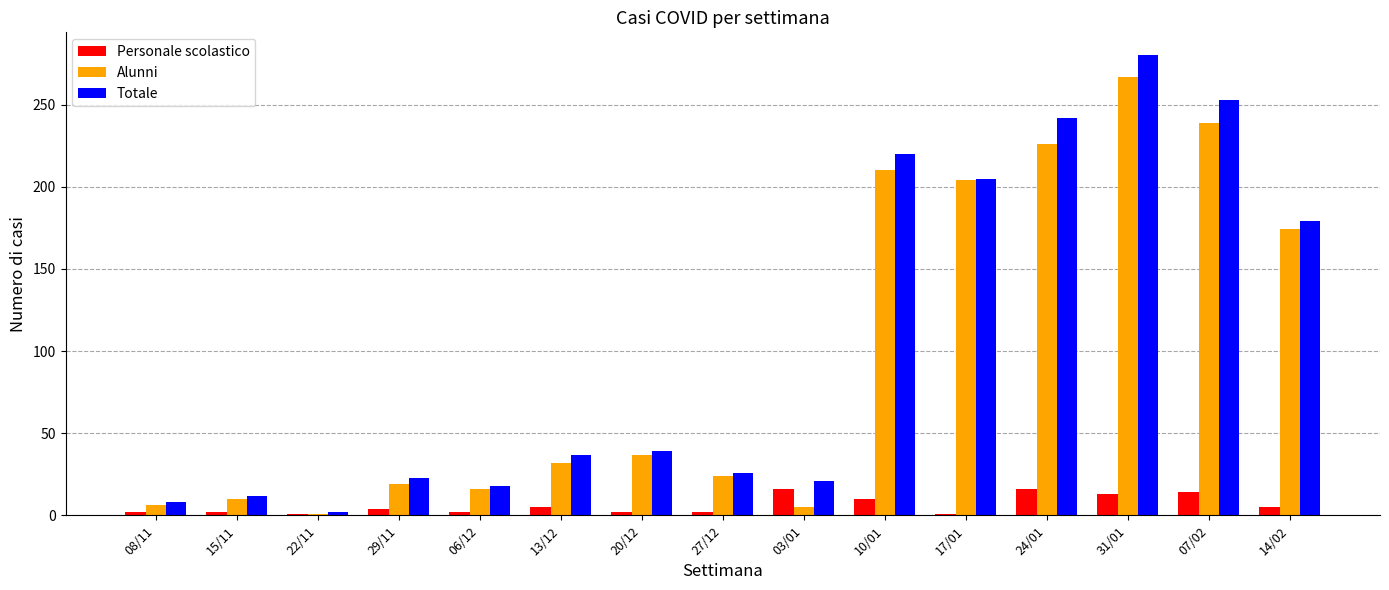

Is the value of Totale at 14/02 greater than the value of Personale scolastico at 13/12?

Yes